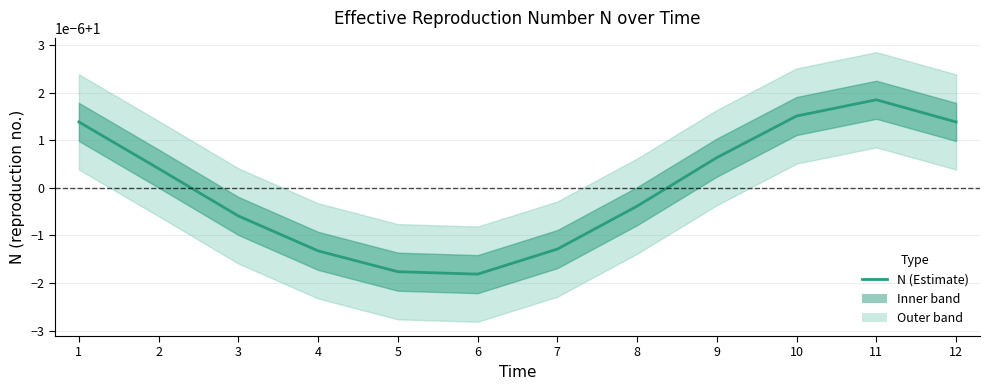

What is the sum of the values at 3 and 12?

2.0